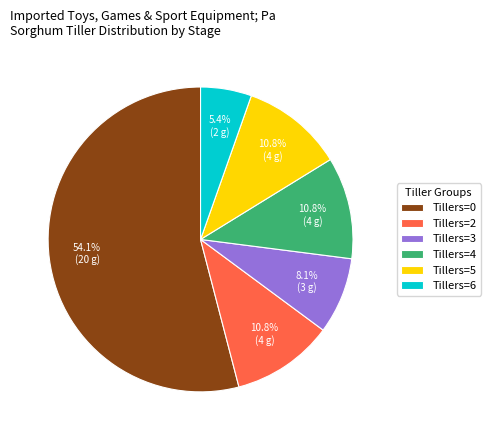

To the nearest percent, what is the average slice percentage?

17%